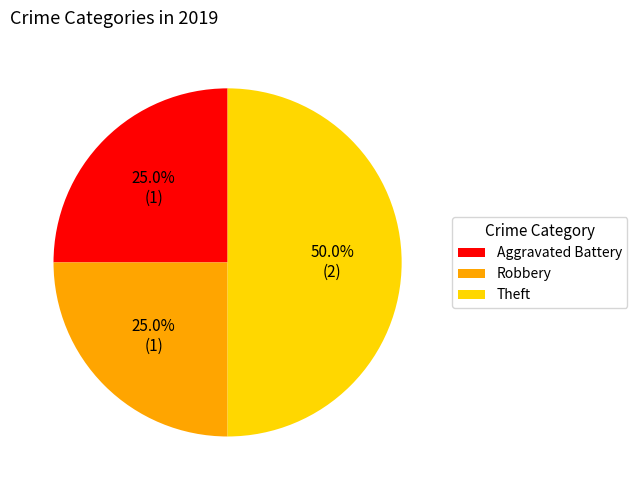

To the nearest percent, what is the difference between the largest and smallest slice percentages?

25%